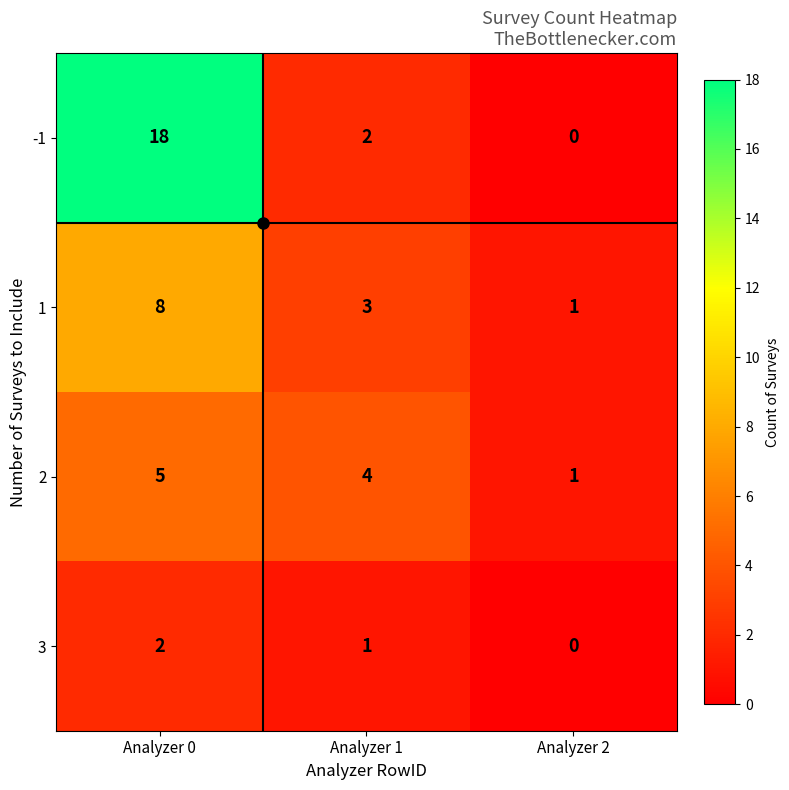

What is the total value across all series at Analyzer 2?

2